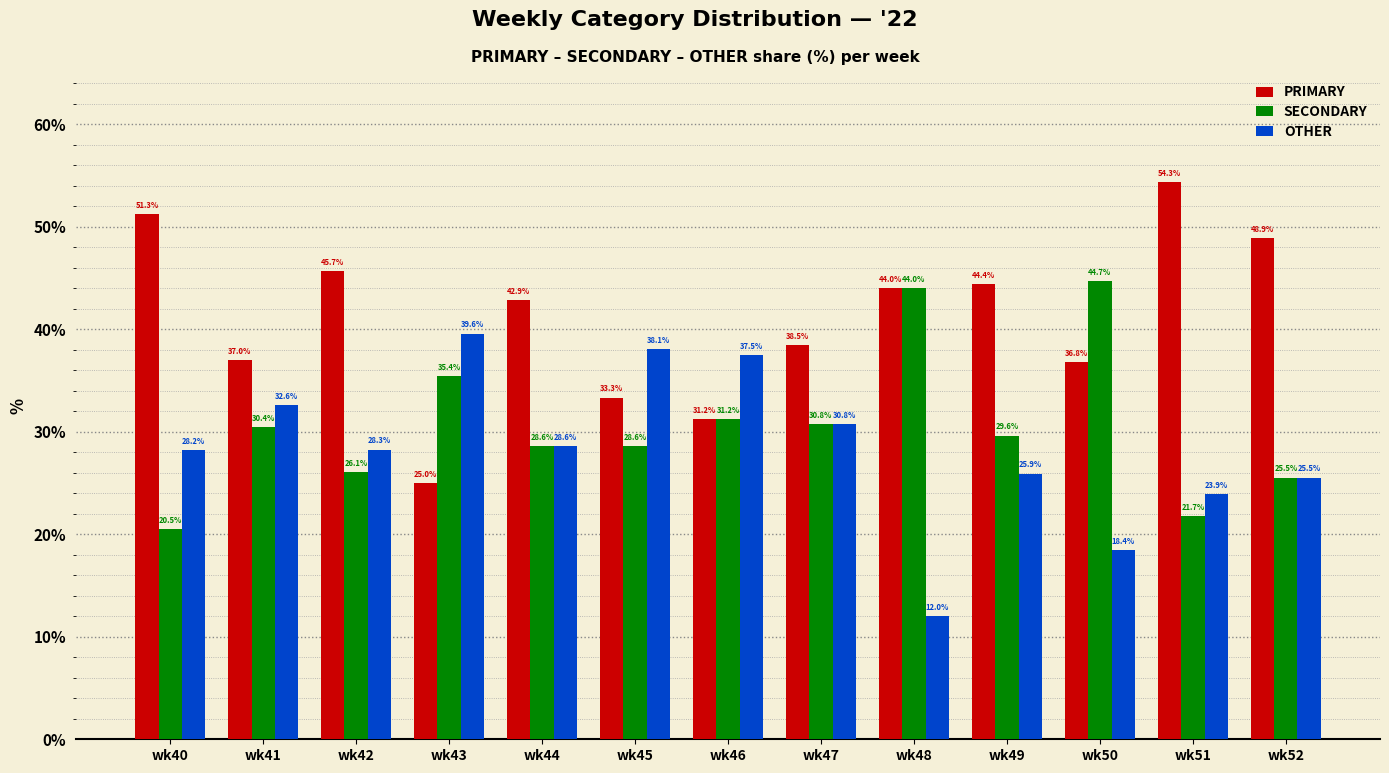

Which series has the largest range (max minus min)?

PRIMARY